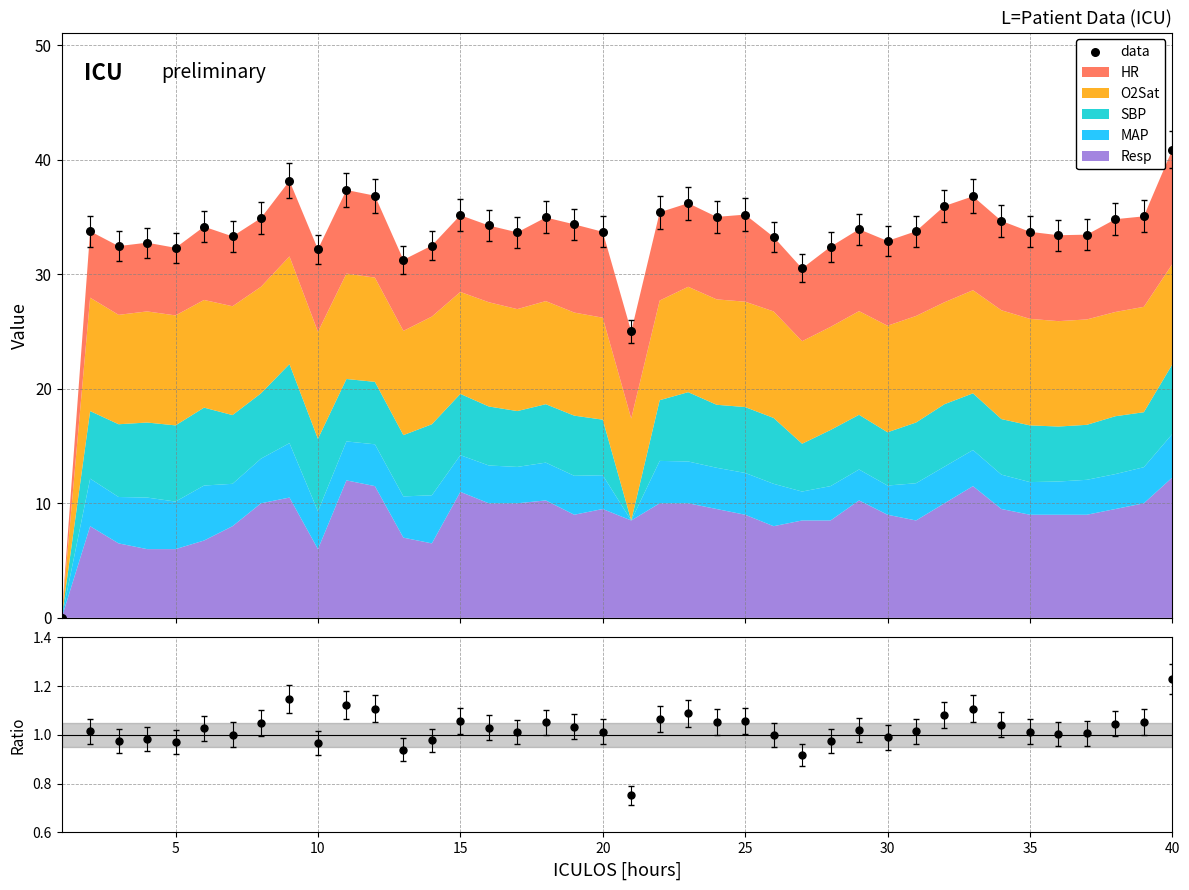

Which series has the widest spread of Y values?

data